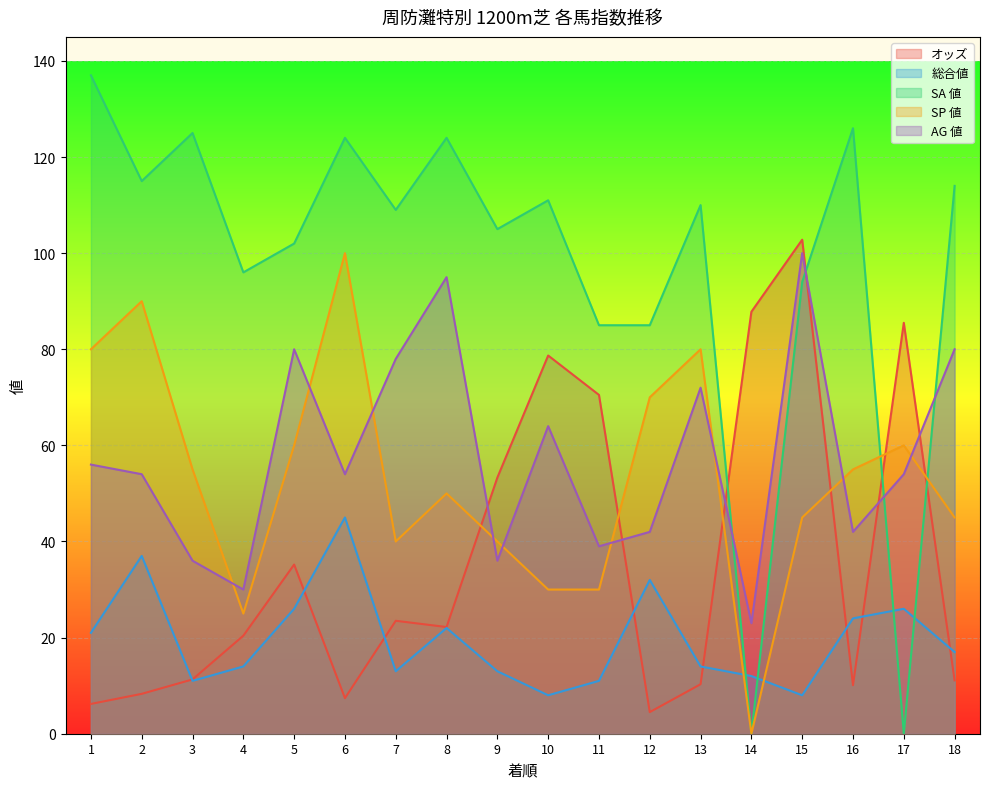

Where is the first local minimum for AG 値?

4